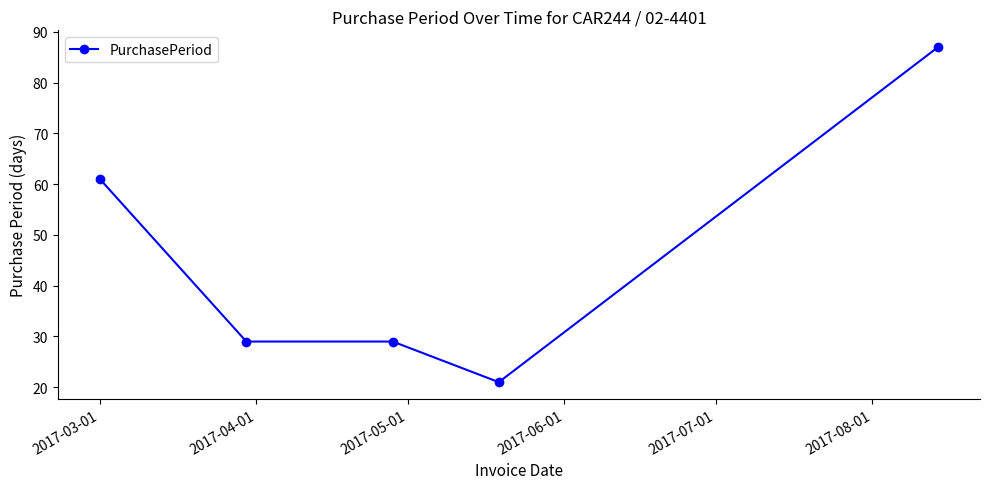

Count the number of data series in this chart.

1